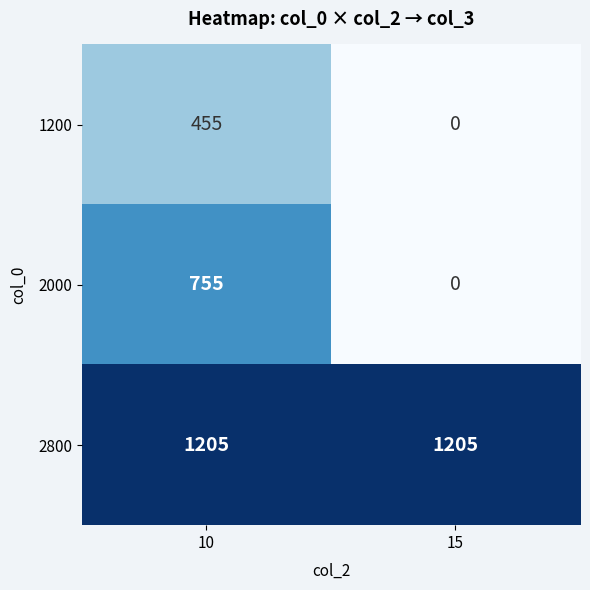

Rank the series by their maximum value, from highest to lowest.

2800, 2000, 1200